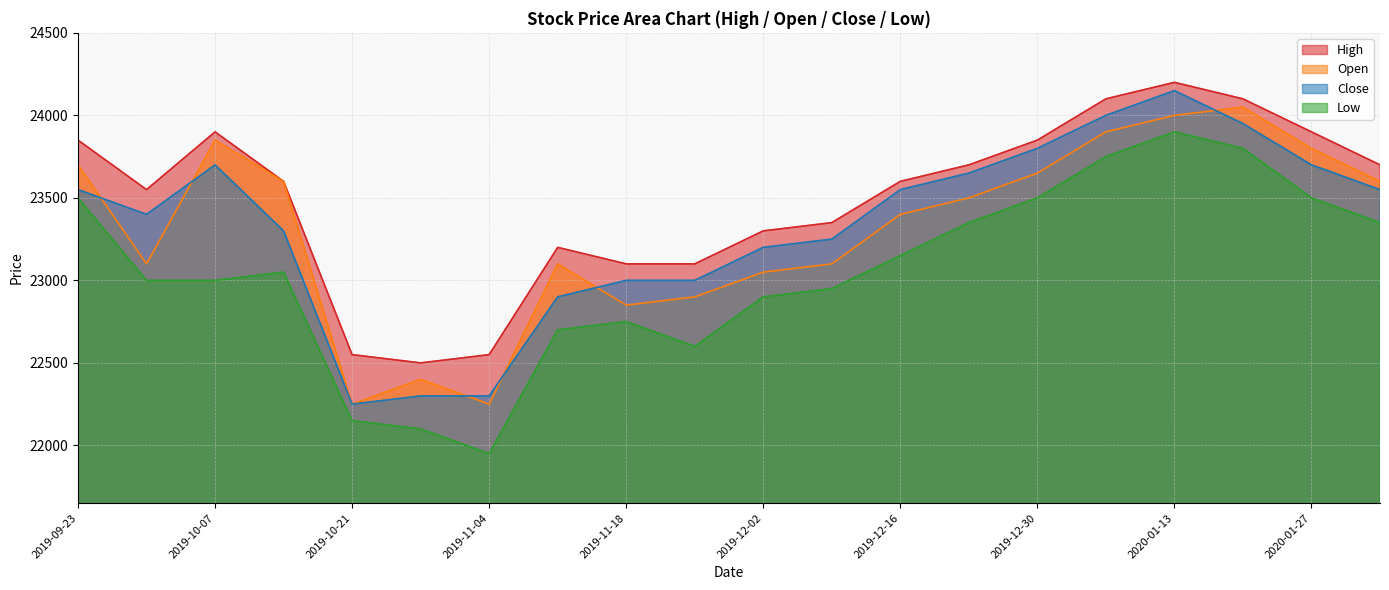

What is the difference between the highest and lowest values at 2019-12-30?

350